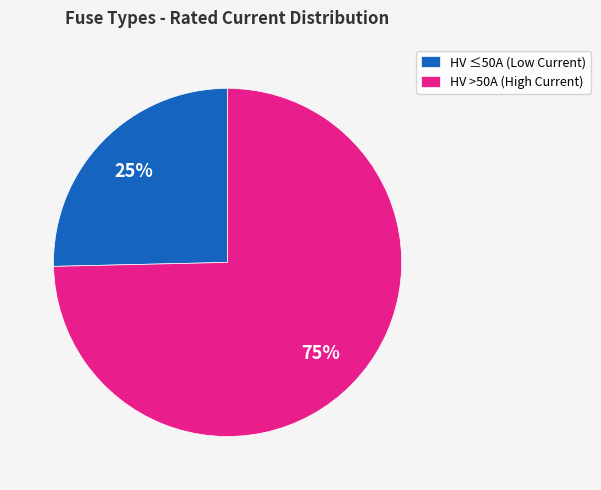

Rank the categories by value from highest to lowest.

HV >50A (High Current), HV ≤50A (Low Current)